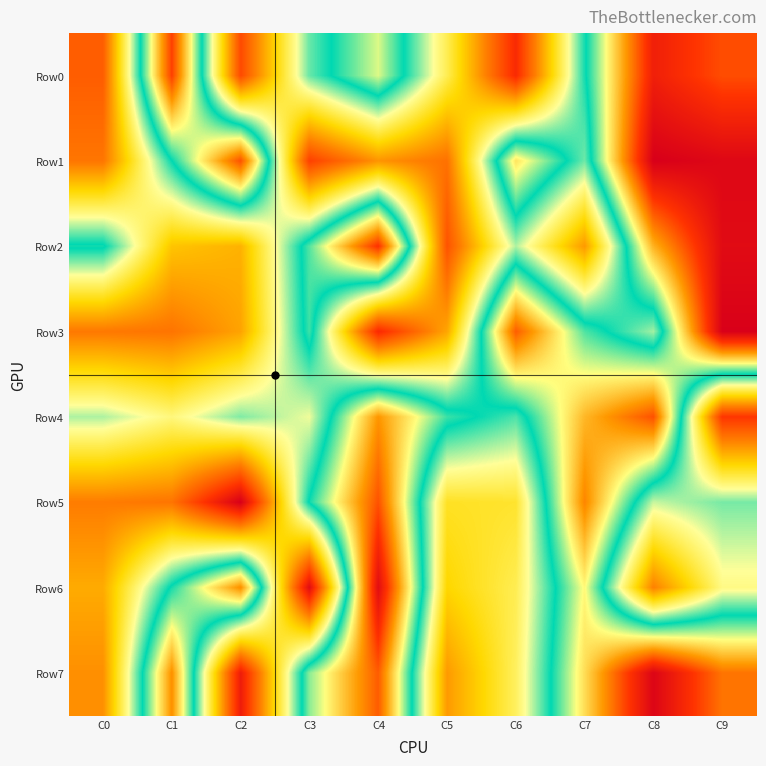

Which series has the largest total across all categories?

Row7